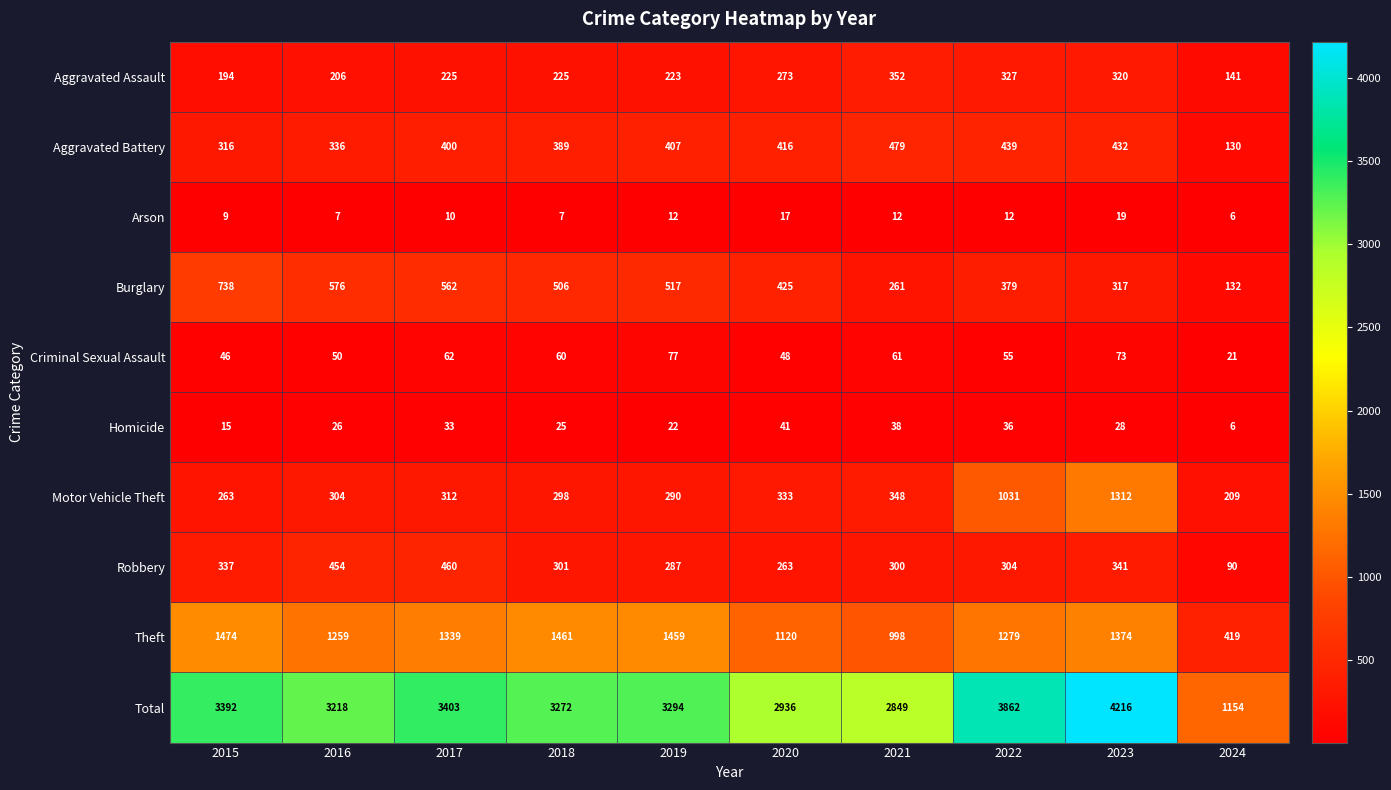

At which label does Arson reach its peak?

2023